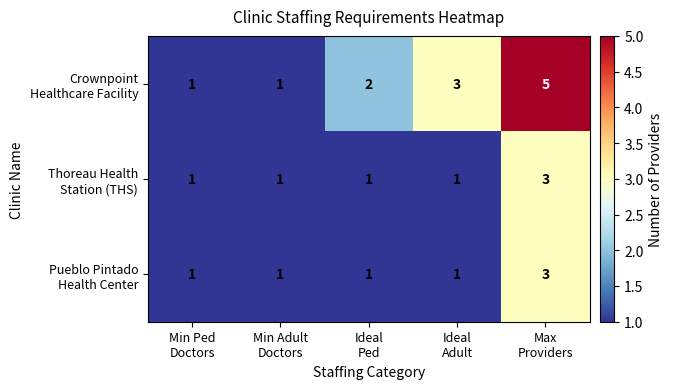

What is the maximum value shown in the chart?

5